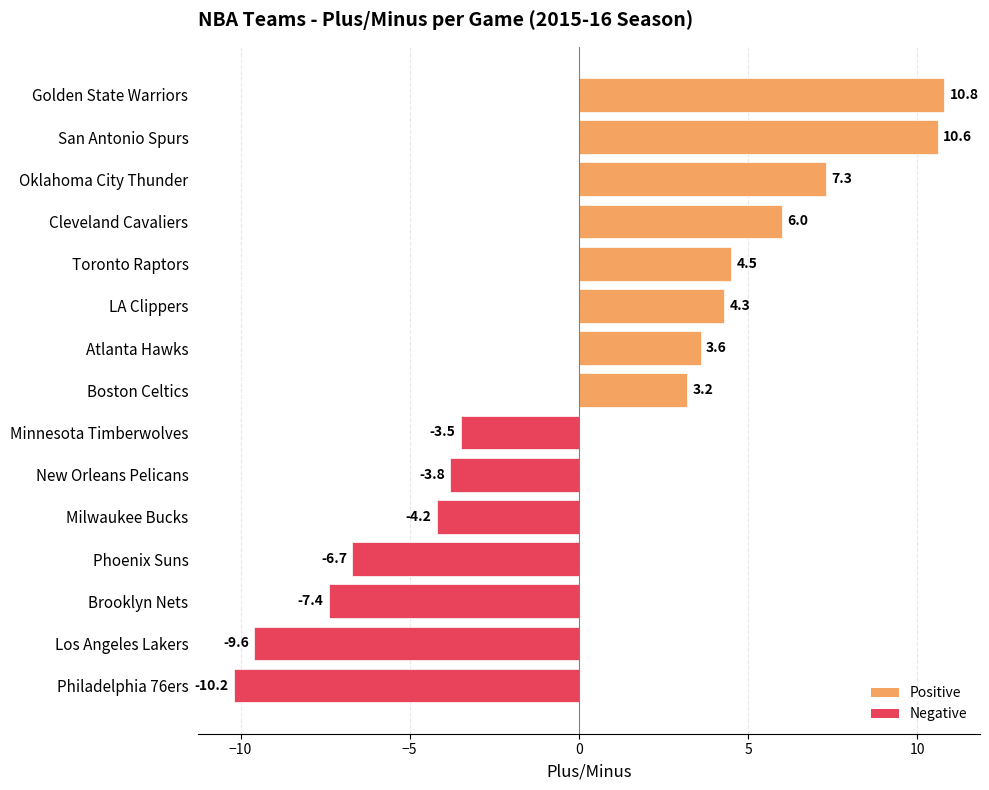

Count the number of values greater than 3.

8